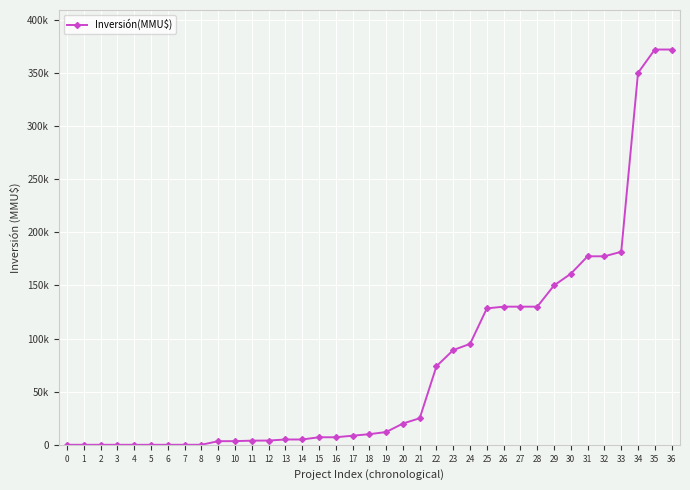

What value does the data have at 16?

7100